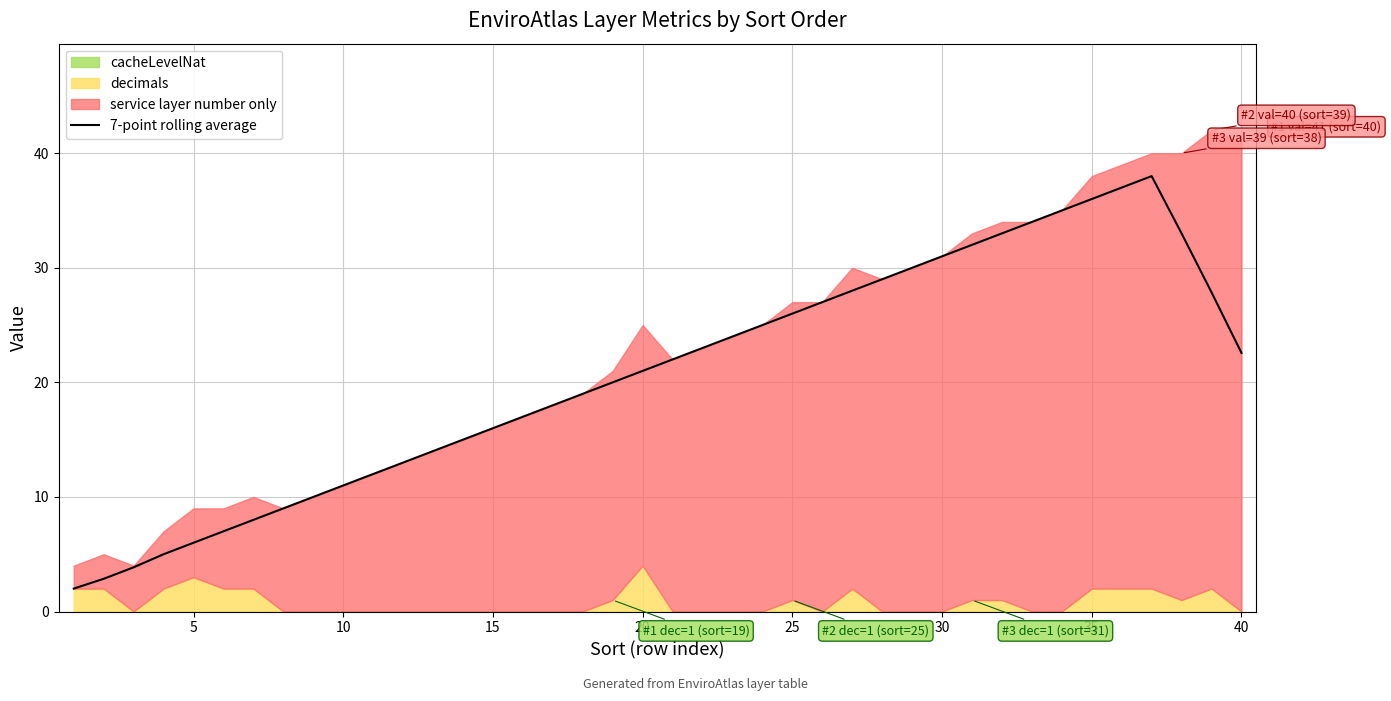

Is it true that 7-point rolling average equals 31.0 at 30?

True